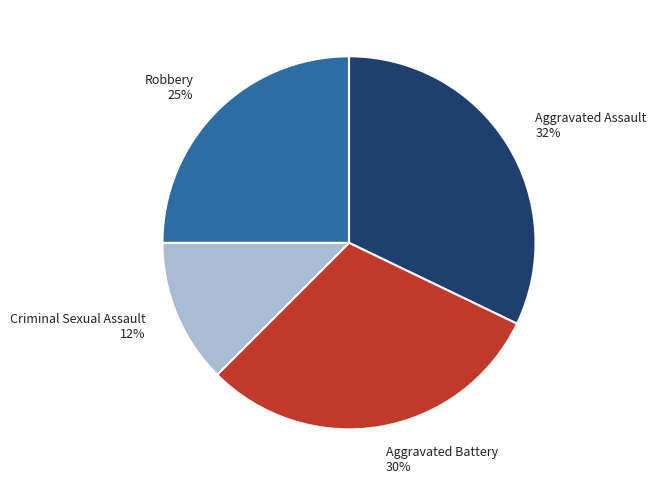

How many segments does this pie chart have?

4